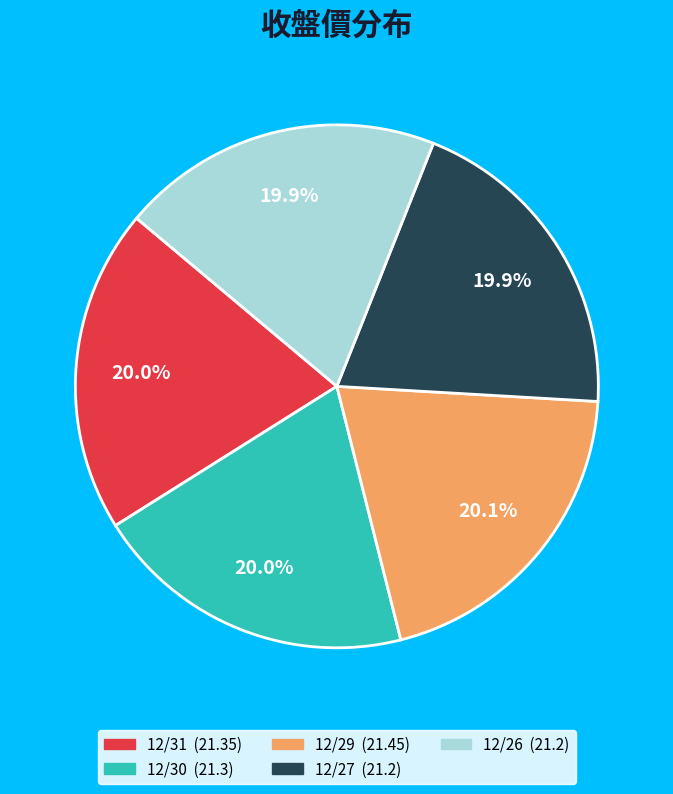

To the nearest percent, what percentage of the pie is 12/27?

20%